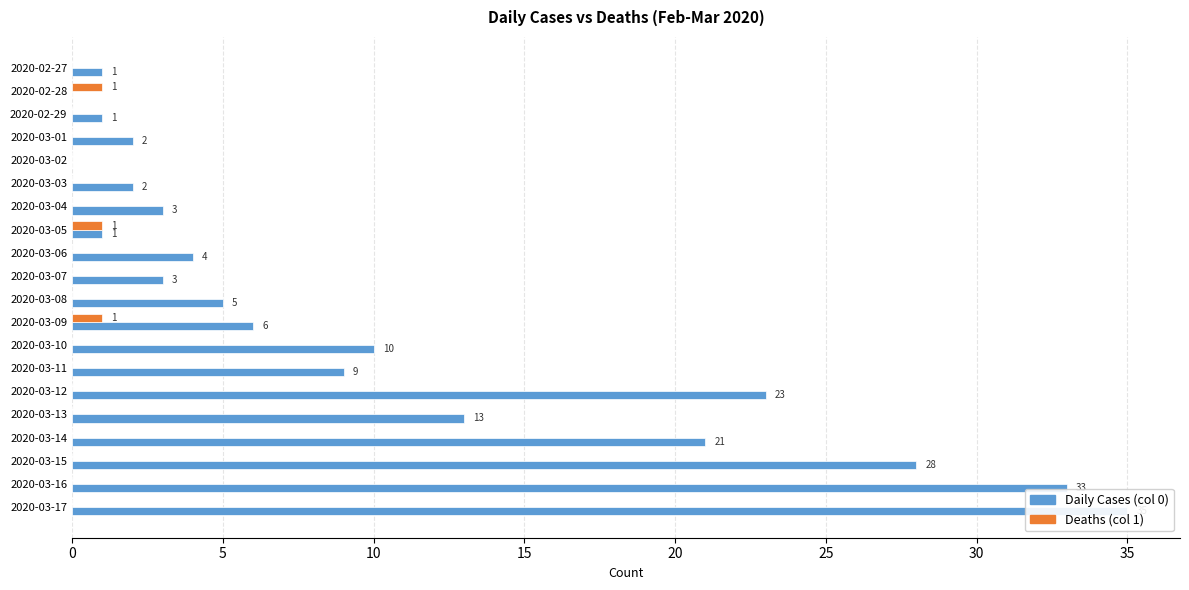

What is the value of the Daily Cases (col 0) bar at the 19th from the left?

33